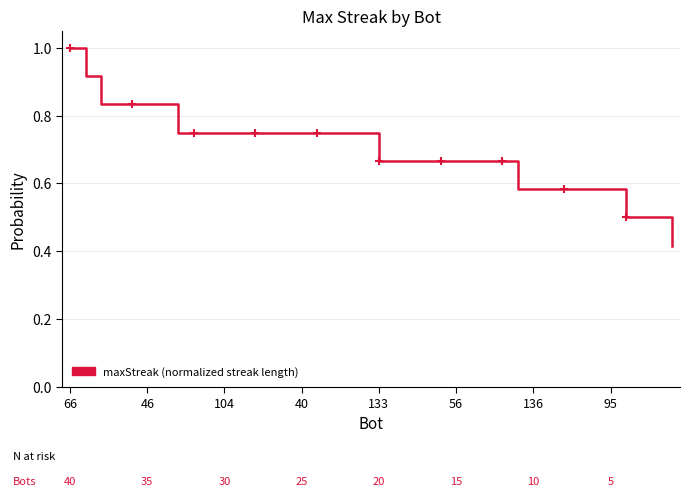

Which category has the highest value across all series?

66